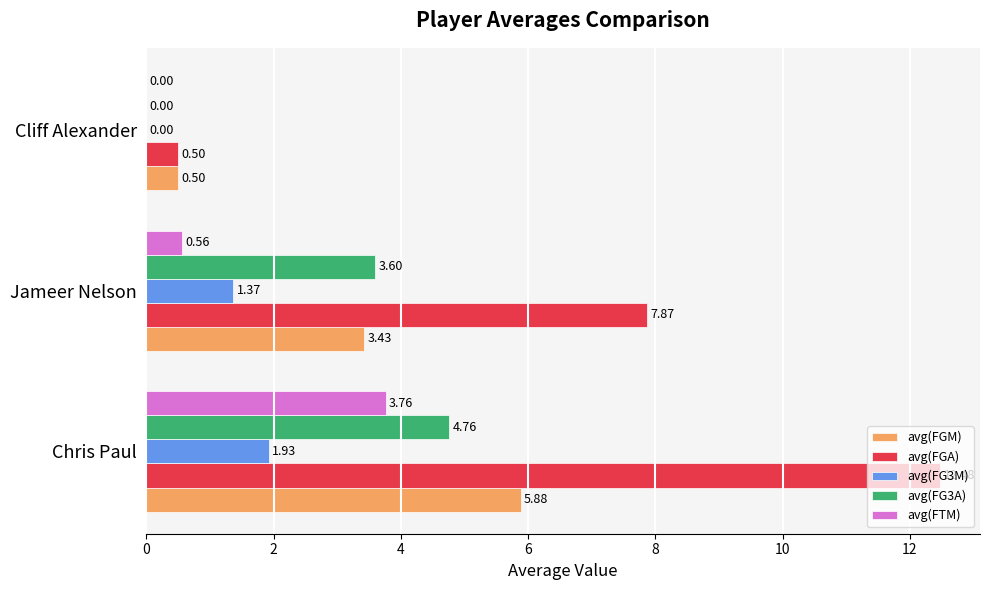

What is the sum of the avg(FG3A) values at Jameer Nelson and Cliff Alexander?

3.6